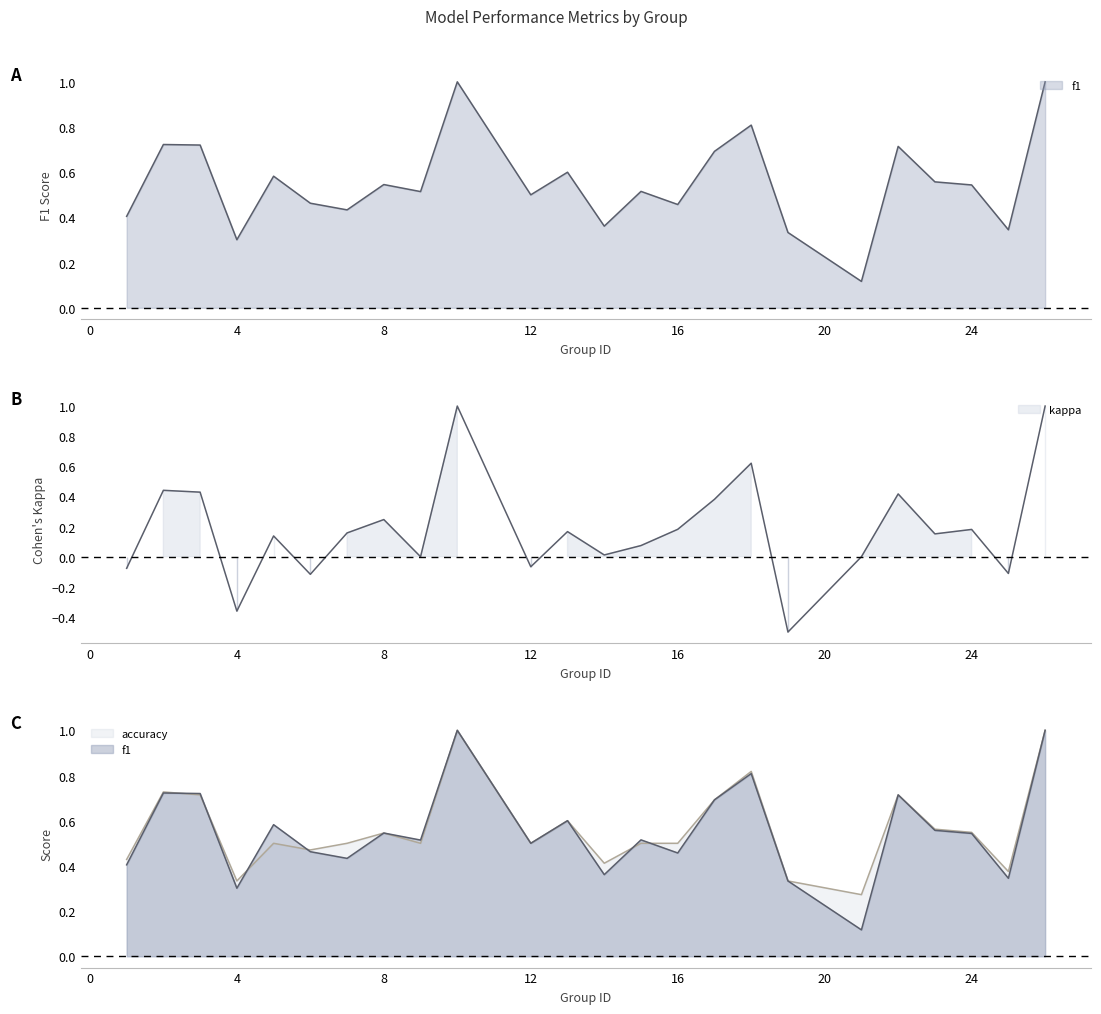

What are all the series names shown in the legend?

f1, accuracy, kappa